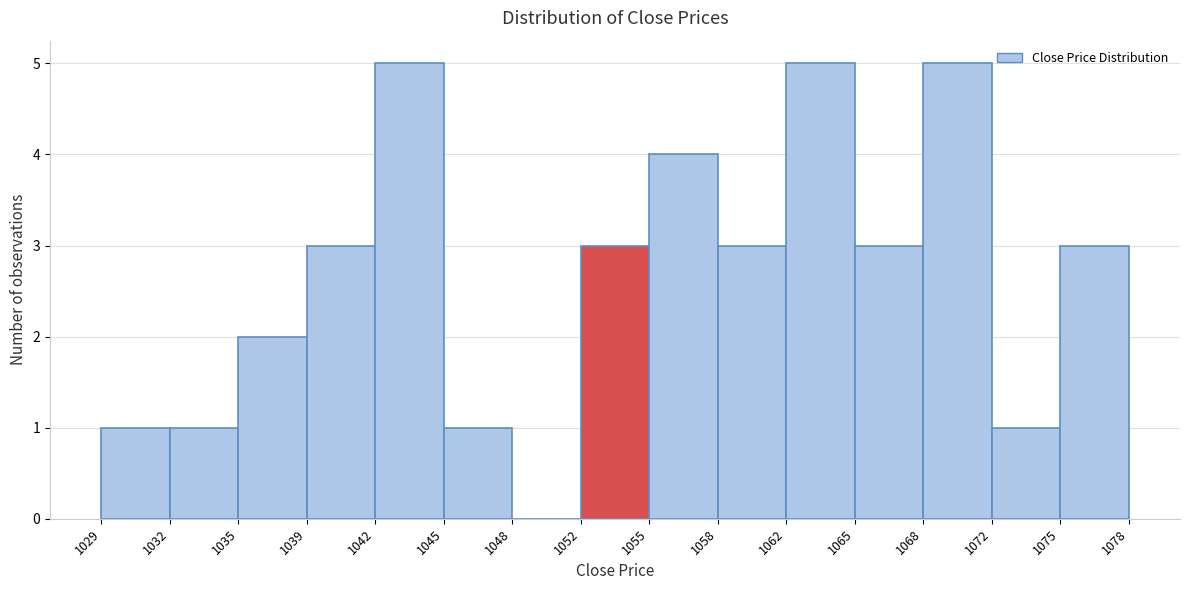

Reading left to right, transcribe this chart: for each bar, give the range it covers on the x-axis and its height. The values are not printed on the chart, so give them approximately, as read against the axis.

1029 to 1032: 1
1032 to 1035: 1
1035 to 1039: 2
1039 to 1042: 3
1042 to 1045: 5
1045 to 1048: 1
1048 to 1052: 0
1052 to 1055: 3
1055 to 1058: 4
1058 to 1062: 3
1062 to 1065: 5
1065 to 1068: 3
1068 to 1072: 5
1072 to 1075: 1
1075 to 1078: 3